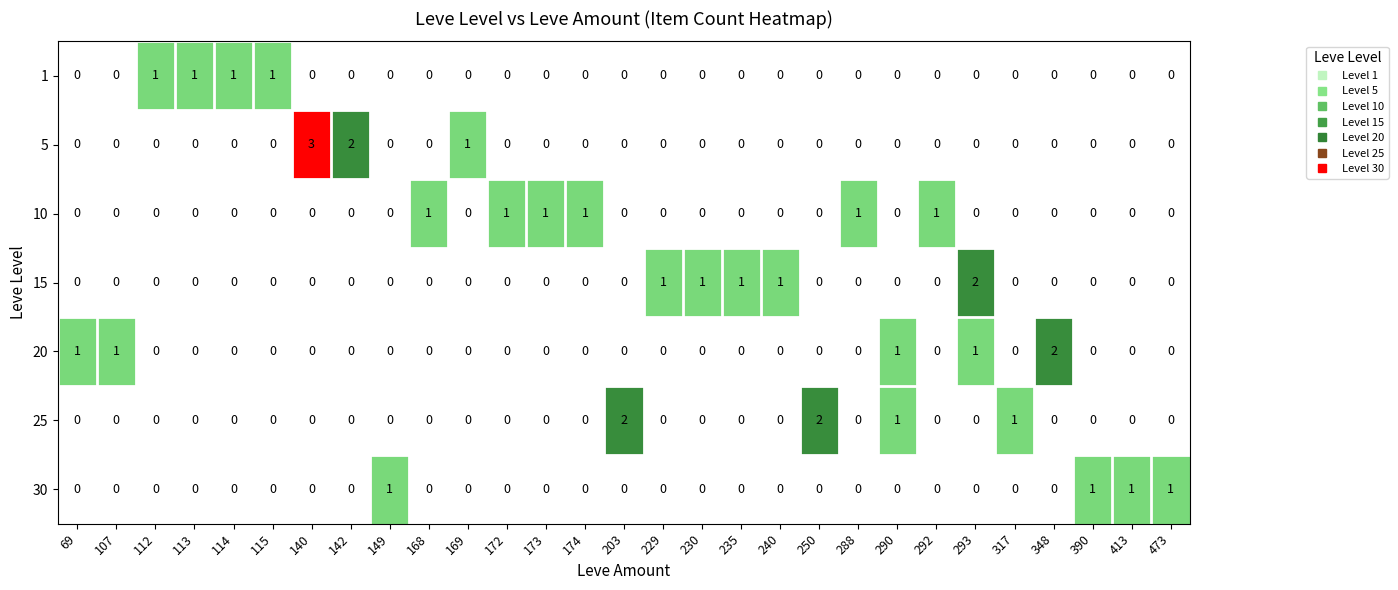

What is the sum of all 5 values?

6